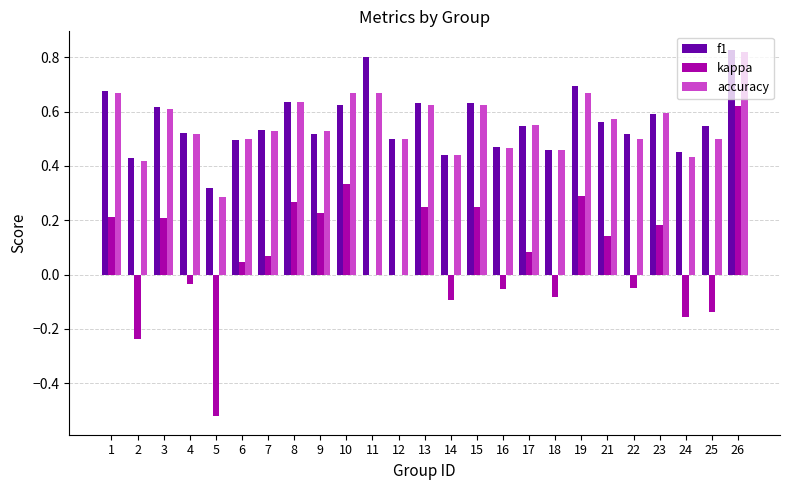

What is the sum of all kappa values?

1.8